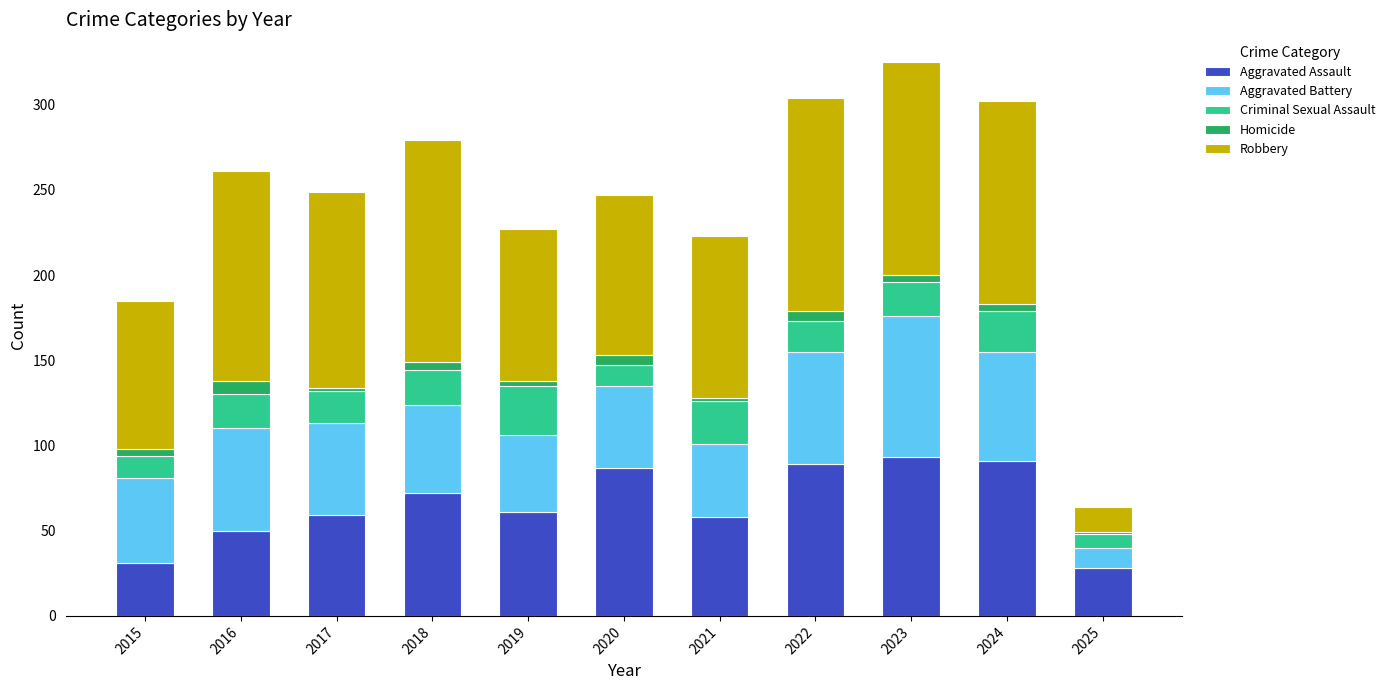

What is the total value across all series at 2023?

325